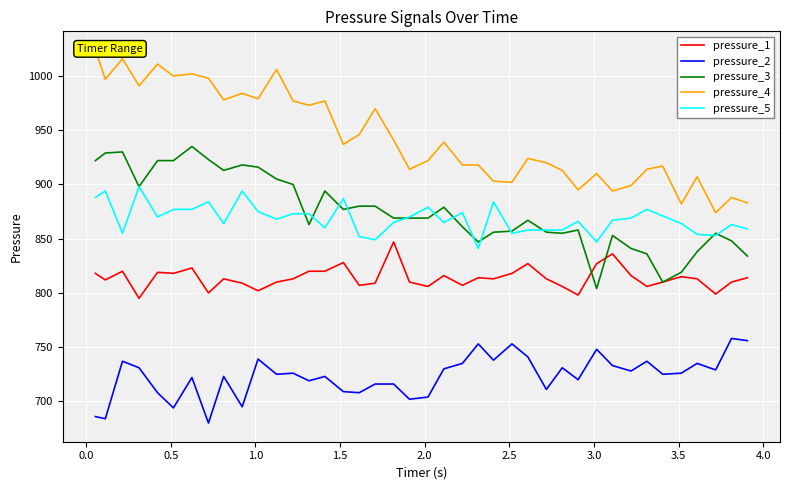

True or false: pressure_5 and pressure_1 intersect in this chart.

False